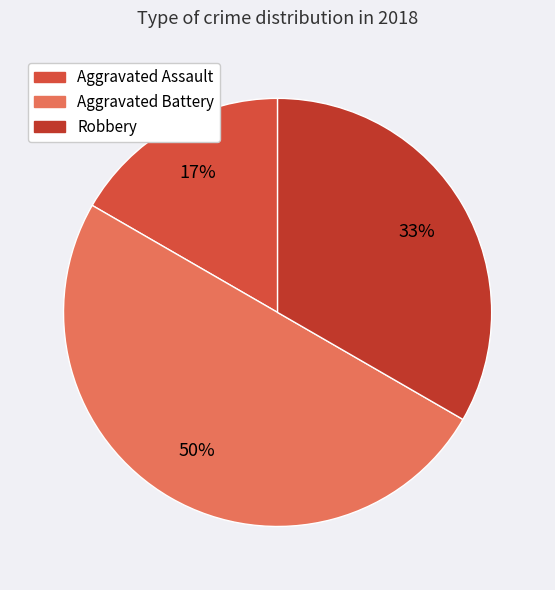

What percentage do Aggravated Assault and Aggravated Battery together represent?

66.7%